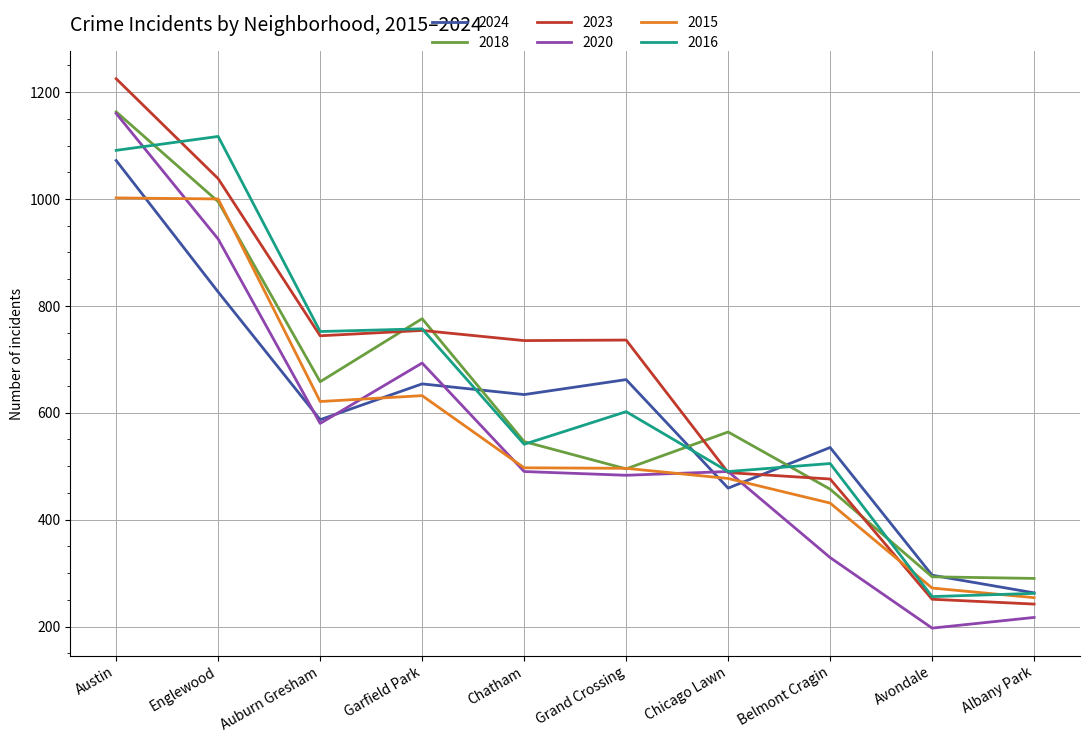

What is the total value across all series at Chatham?

3443